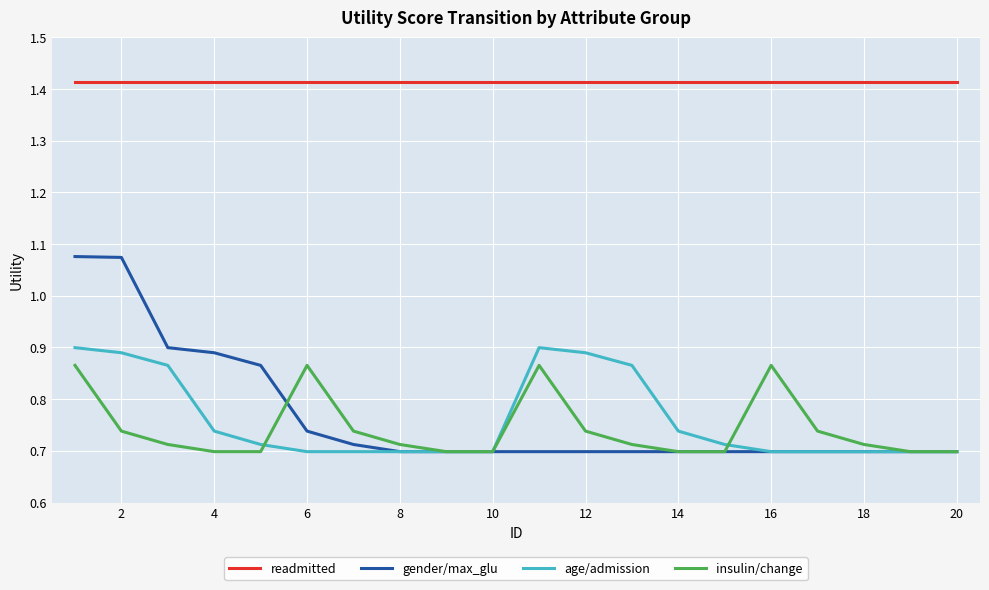

True or false: readmitted and gender/max_glu intersect in this chart.

False